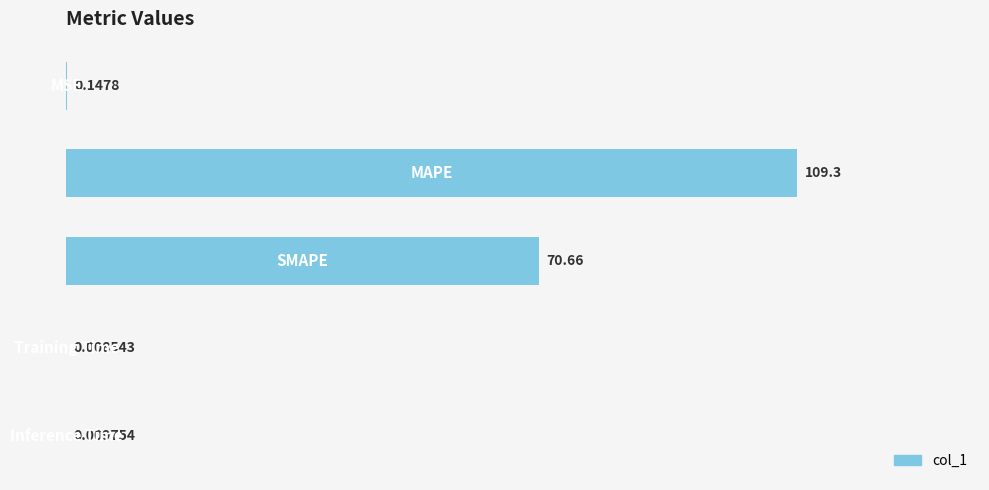

Count the number of data series in this chart.

1